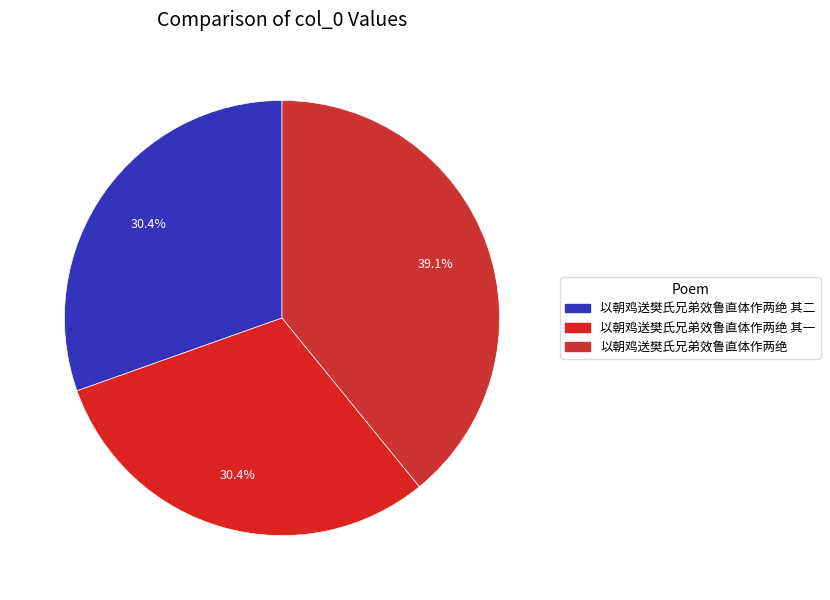

Which slice is the largest?

以朝鸡送樊氏兄弟效鲁直体作两绝